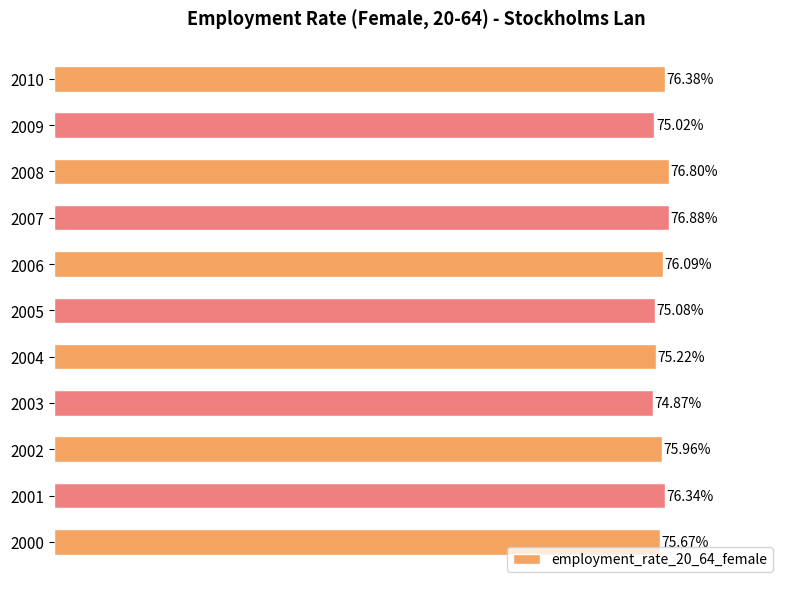

Are the bars horizontal?

Yes